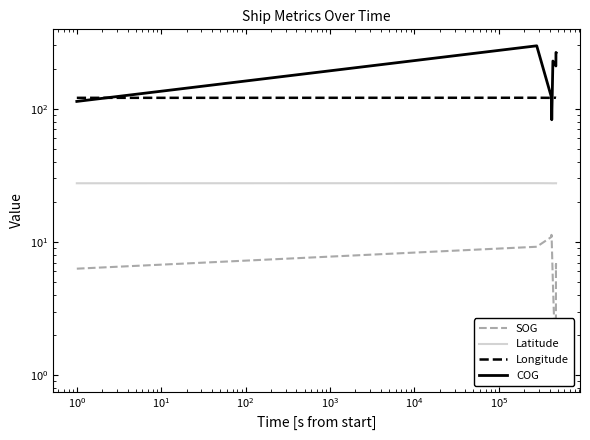

Which series changed the most between $\mathdefault{10^{-2}}$ and $\mathdefault{10^{4}}$?

COG